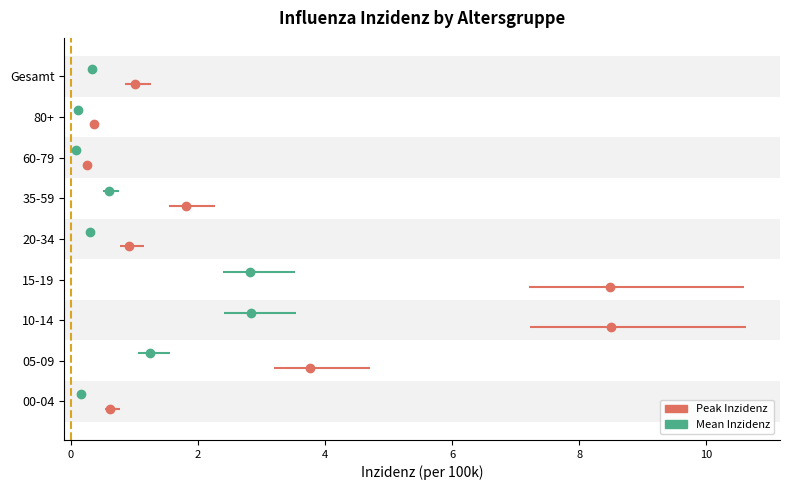

How many bars are there in total?

18